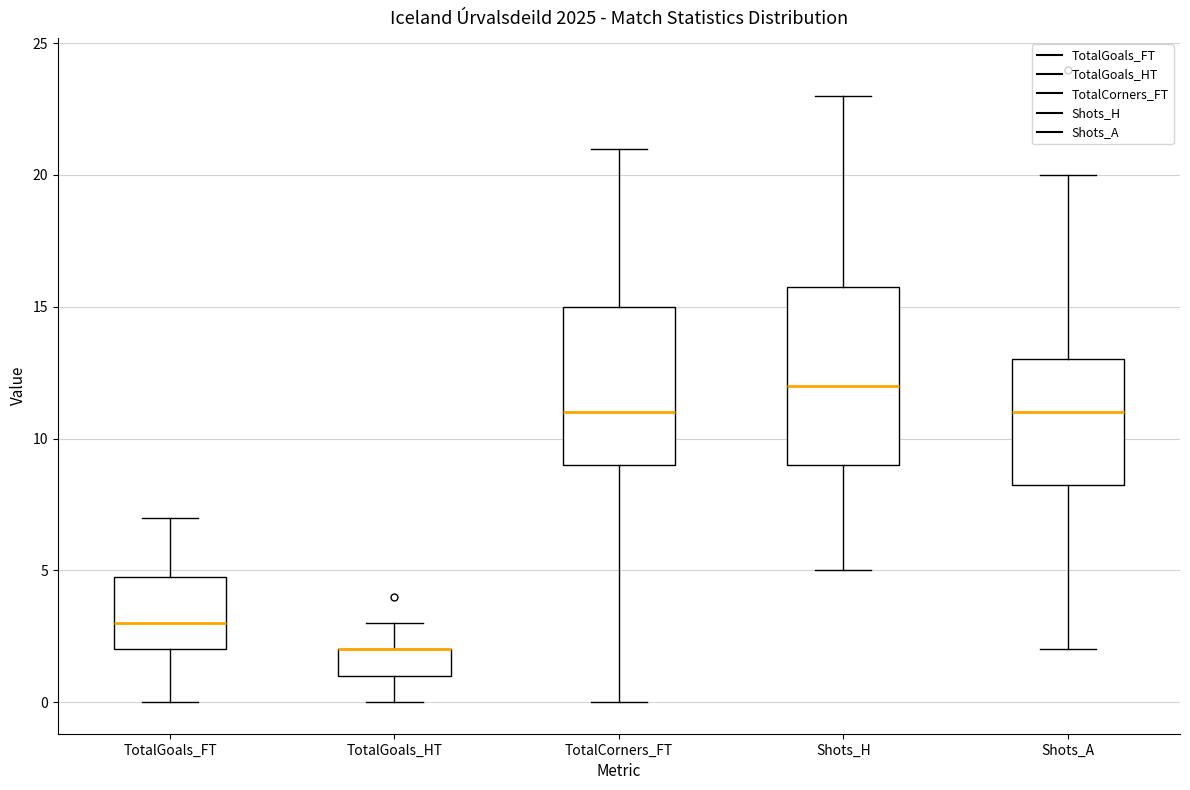

Reading left to right, read every box against the y-axis: the position of its median line, the range the box covers, and the ends of its whiskers. The values are not printed on the chart, so give them approximately, as read against the axis.

TotalGoals_FT: median 3.0, box 2.0 to 5.0, whiskers 0.0 to 7.0
TotalGoals_HT: median 2.0 (drawn on the box's upper edge), box 1.0 to 2.0, whiskers 0.0 to 3.0
TotalCorners_FT: median 11.0, box 9.0 to 15.0, whiskers 0.0 to 21.0
Shots_H: median 12.0, box 9.0 to 16.0, whiskers 5.0 to 23.0
Shots_A: median 11.0, box 8.5 to 13.0, whiskers 2.0 to 20.0